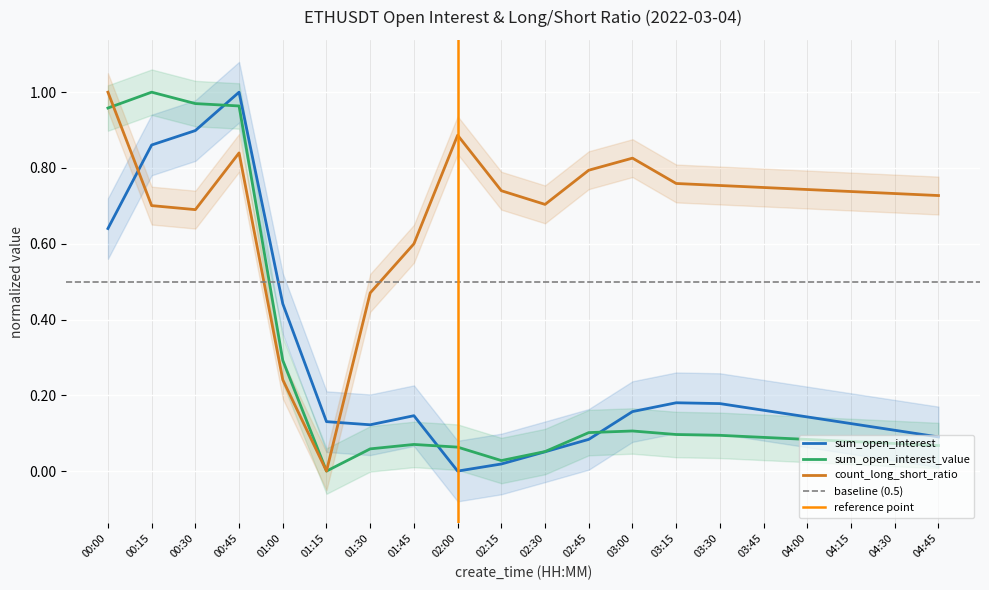

What is the total value across all series at 01:30?

0.7